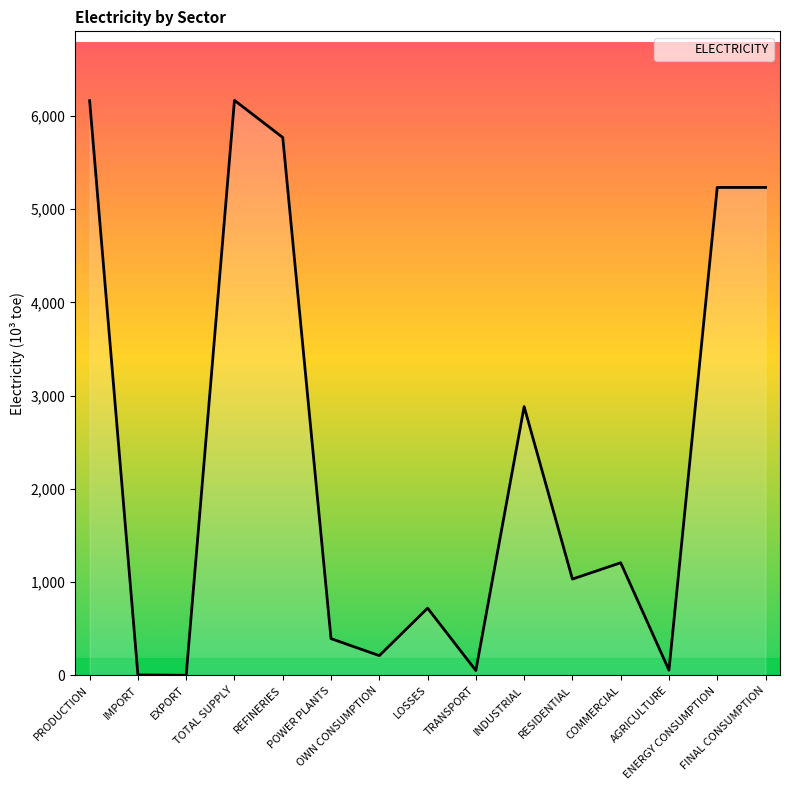

How many lines are shown in the chart?

1